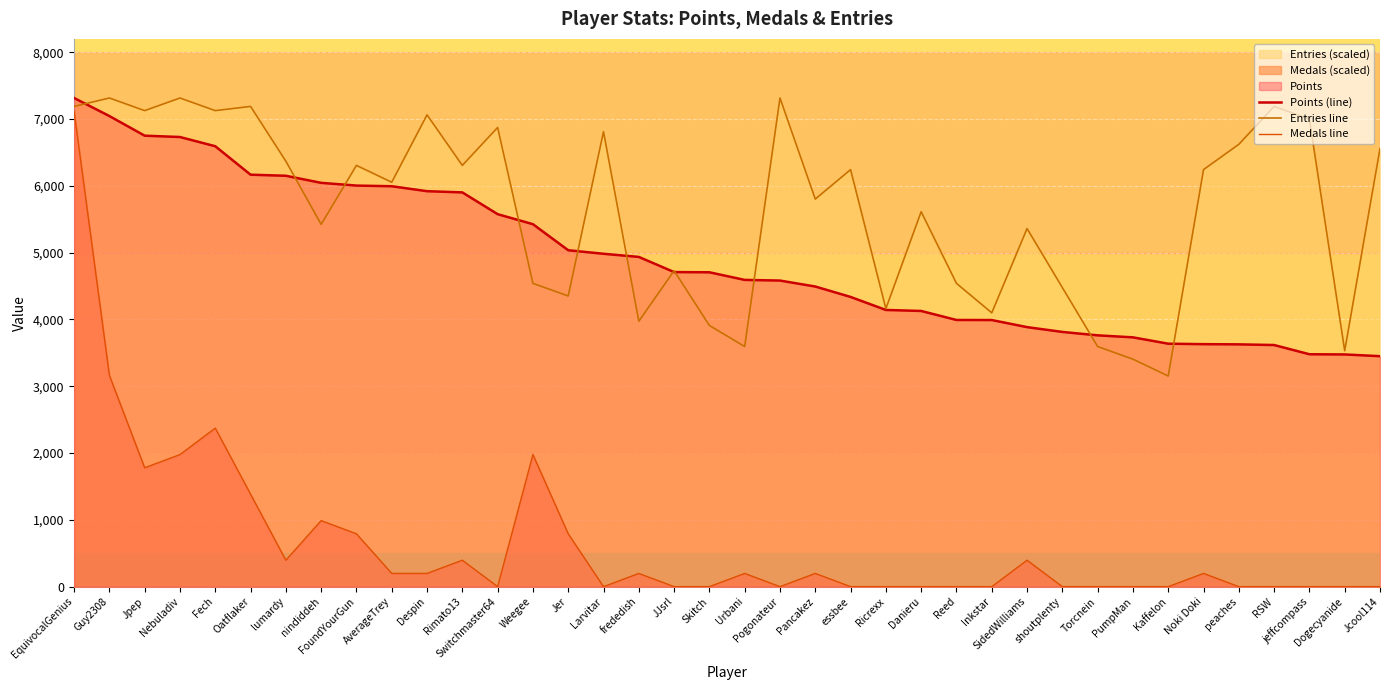

What is the total value across all series at Jcool114?

10008.3